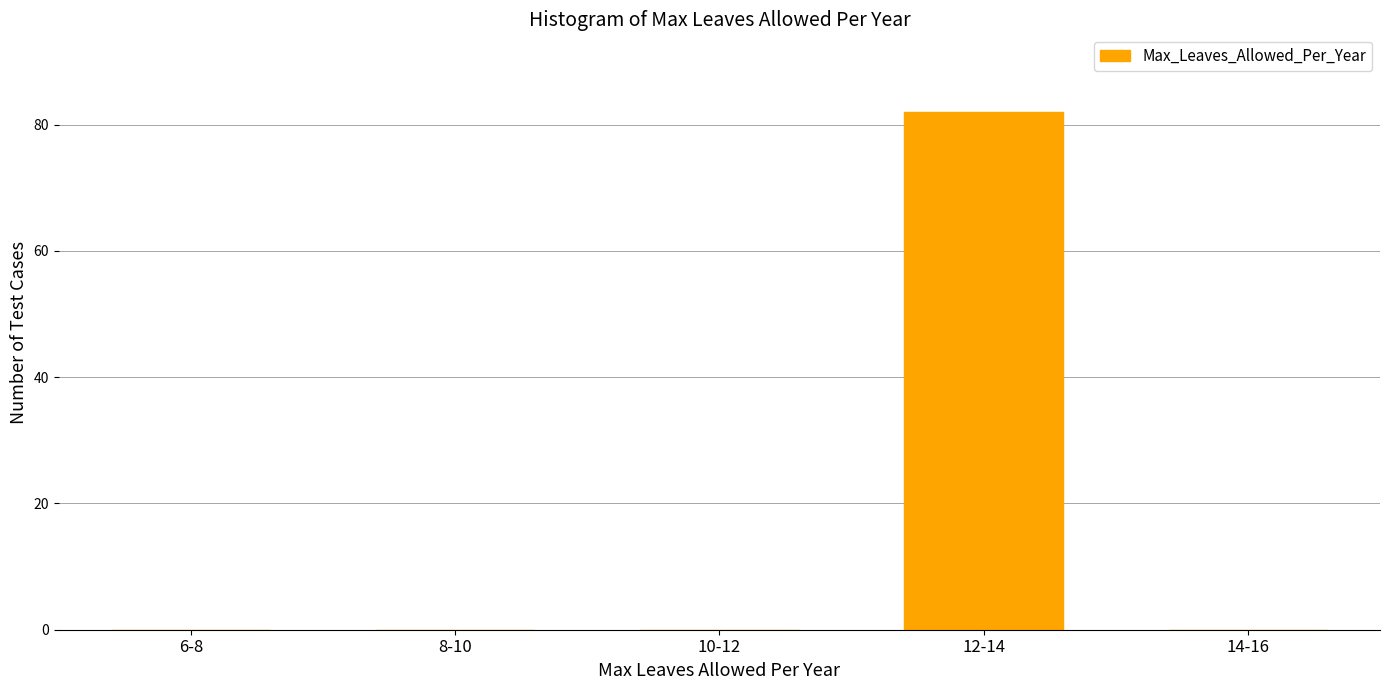

Reading left to right, transcribe all the data shown in this chart.

6-8=0	8-10=0	10-12=0	12-14=82	14-16=0